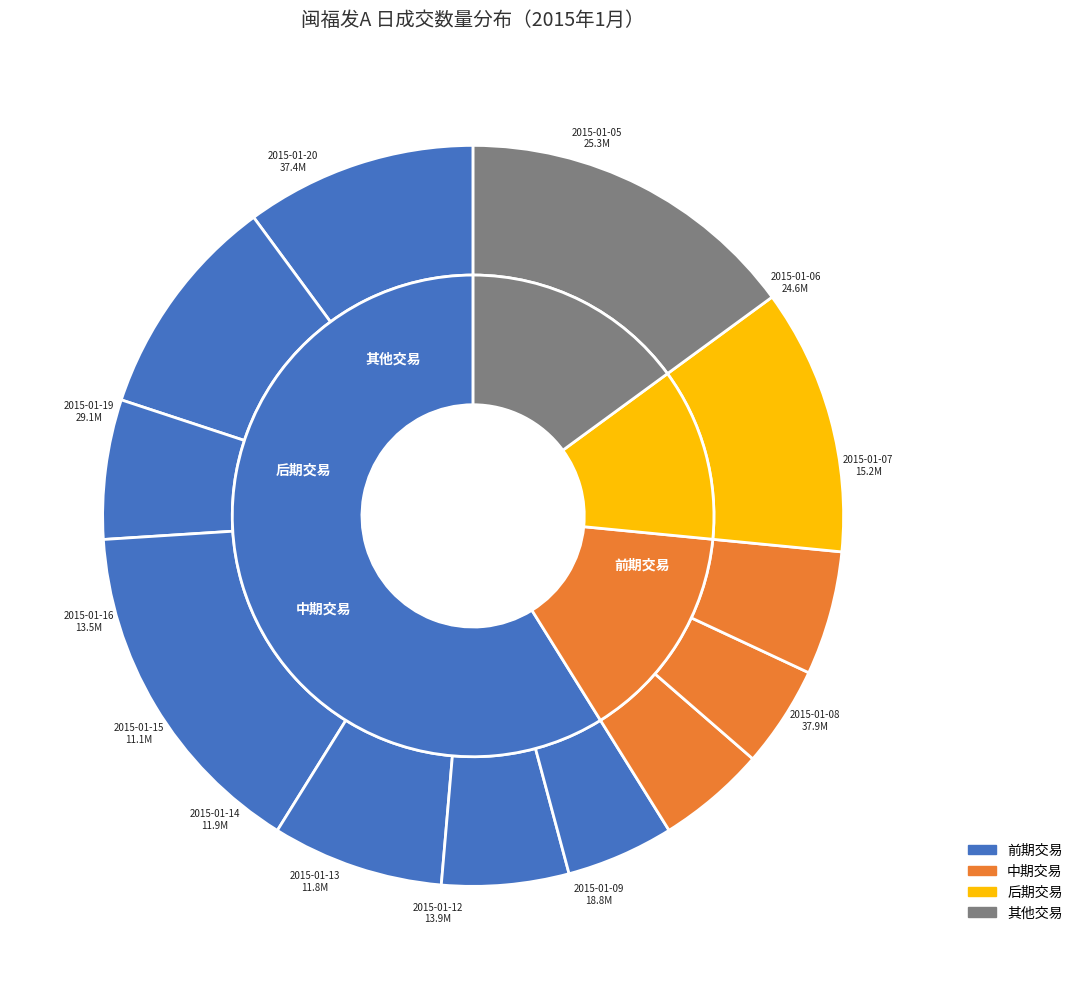

Rank the categories by value from lowest to highest.

2015-01-15, 2015-01-13, 2015-01-14, 2015-01-16, 2015-01-12, 2015-01-07, 2015-01-09, 2015-01-06, 2015-01-05, 2015-01-19, 2015-01-20, 2015-01-08